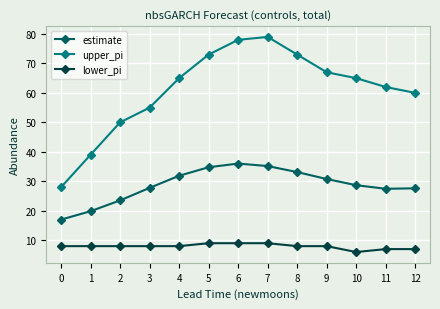

What is the value of the lower_pi point at the 12th from the left?

7.0